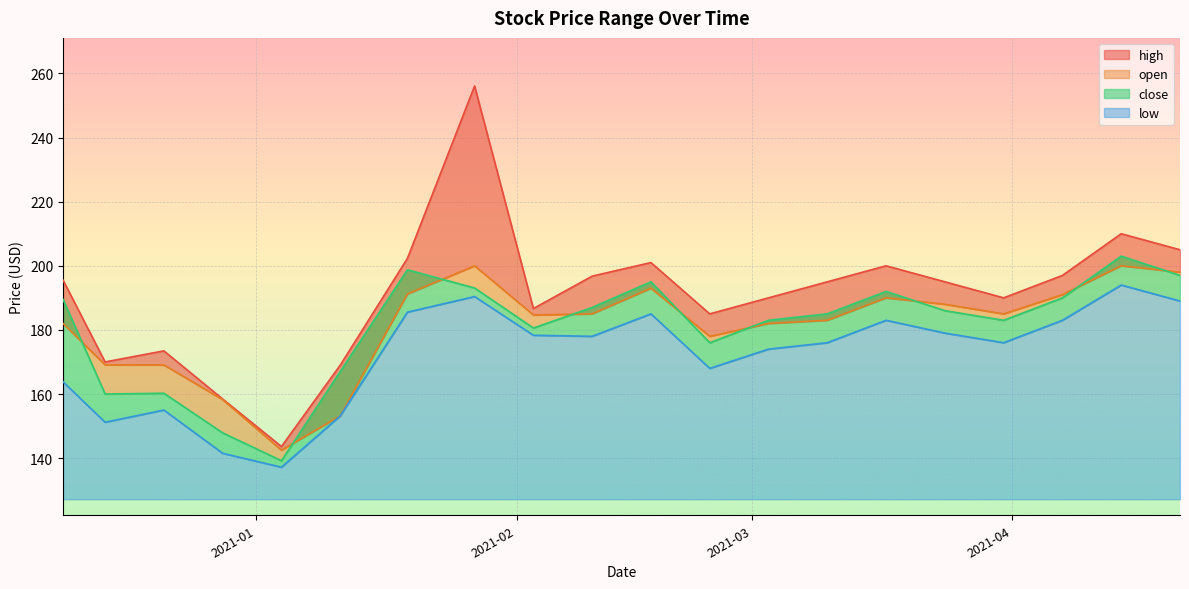

True or false: high and low cross at least once.

False